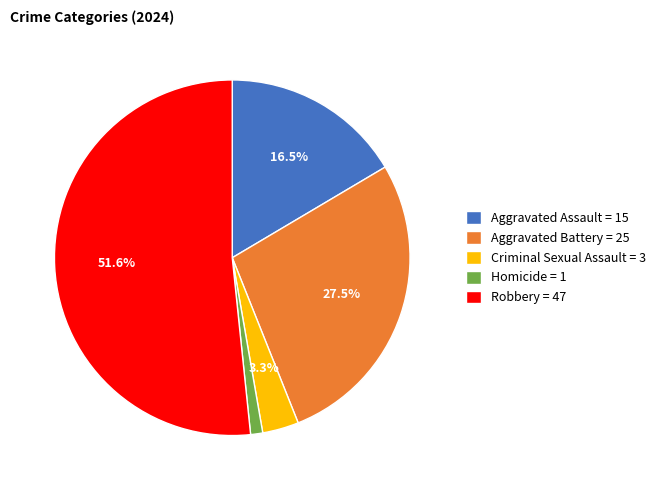

Between Criminal Sexual Assault and Homicide, which is larger?

Criminal Sexual Assault